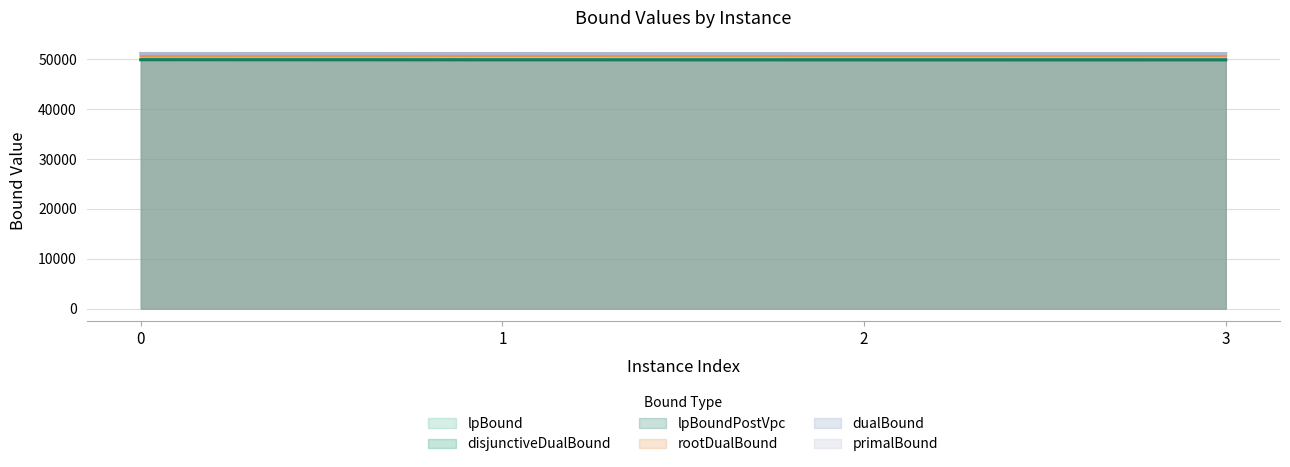

What is the average value of the lpBoundPostVpc series?

49919.5